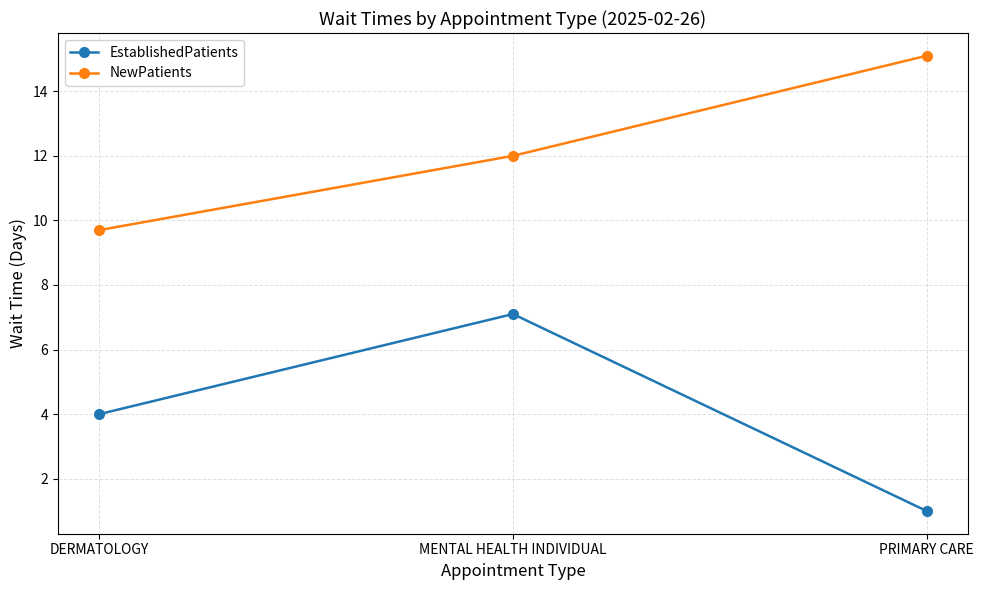

Does the chart display data point markers on the line(s)?

Yes